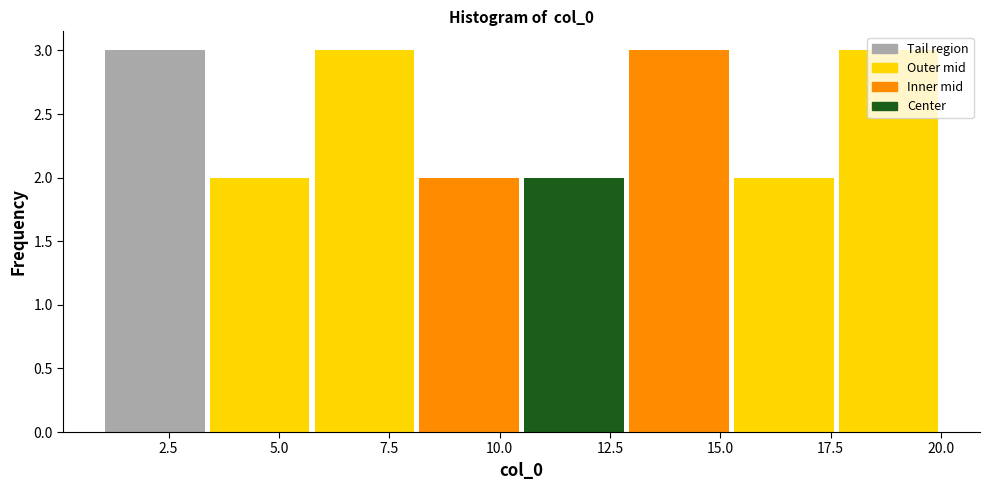

What is the height of the bar covering 10.5 to 13.0 on the x-axis? Neither the bar edges nor the heights are printed on the chart, so give them approximately, as read against the axes.

2